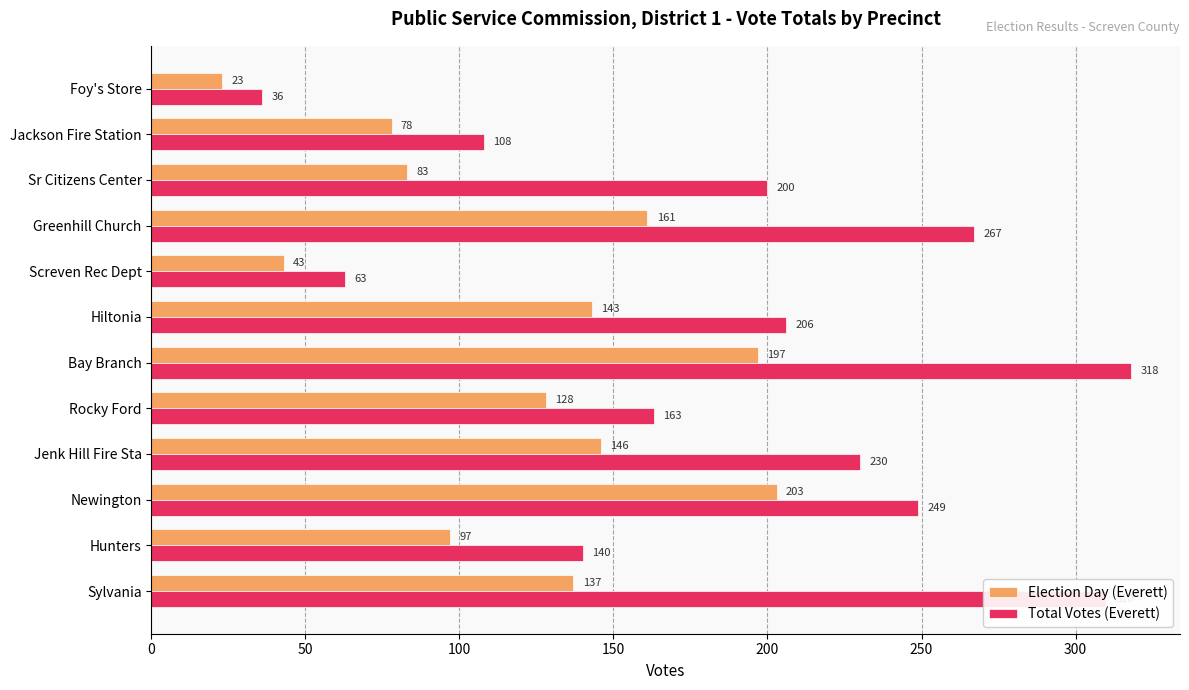

True or false: Election Day (Everett) has a value of 325 at Newington.

False